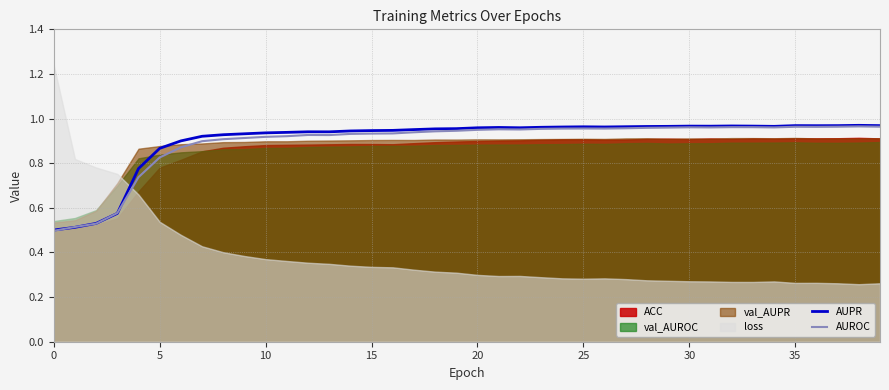

The AUROC series shows 0.8 at 0. True or false?

False